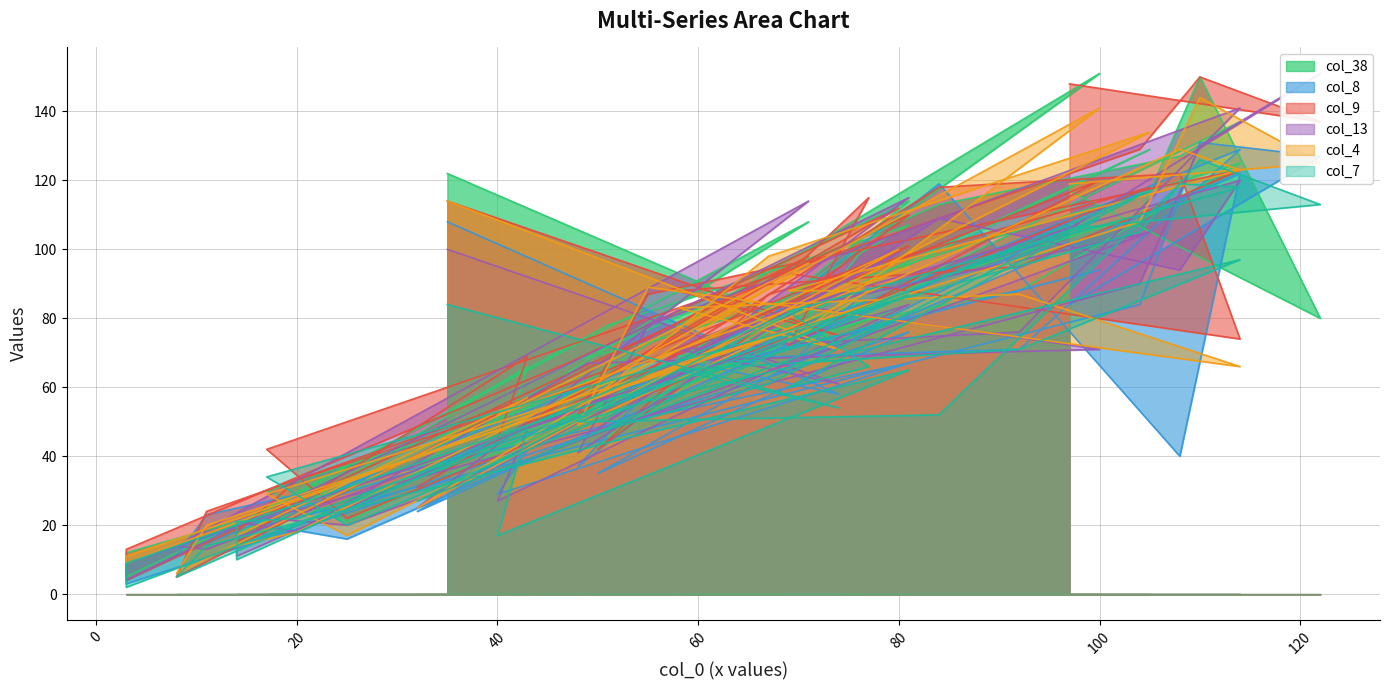

The col_13 series shows 110 at 58. True or false?

False